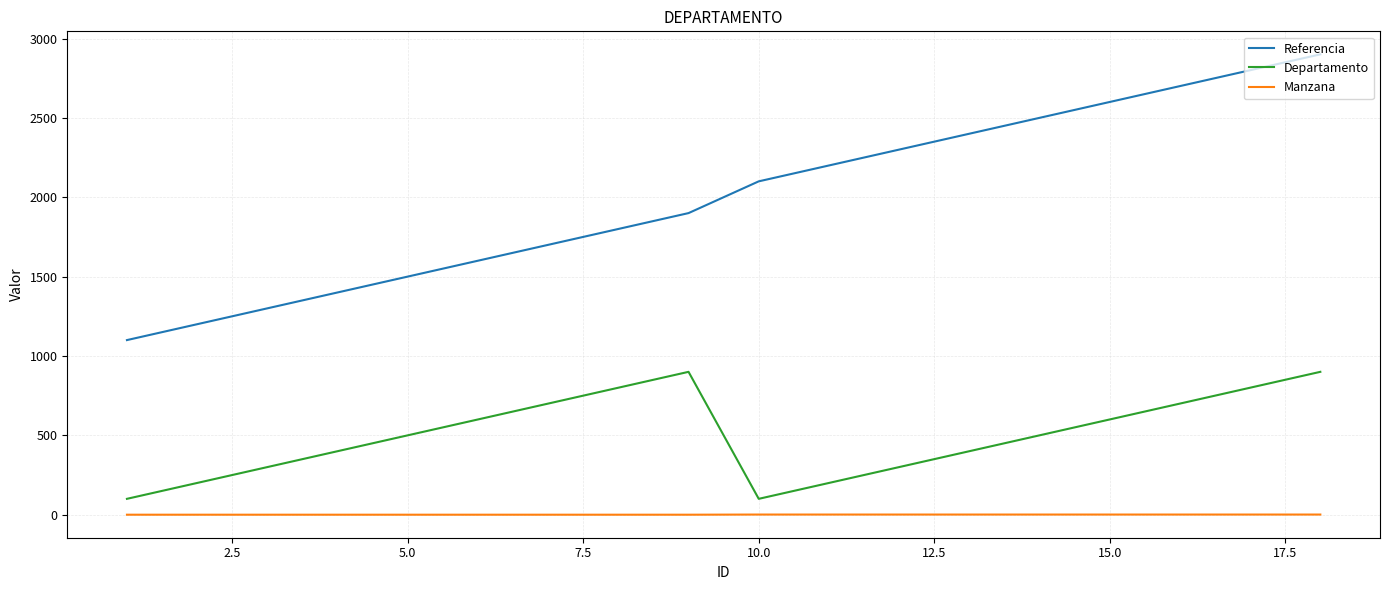

Rank the series by their average value, from highest to lowest.

Referencia, Departamento, Manzana